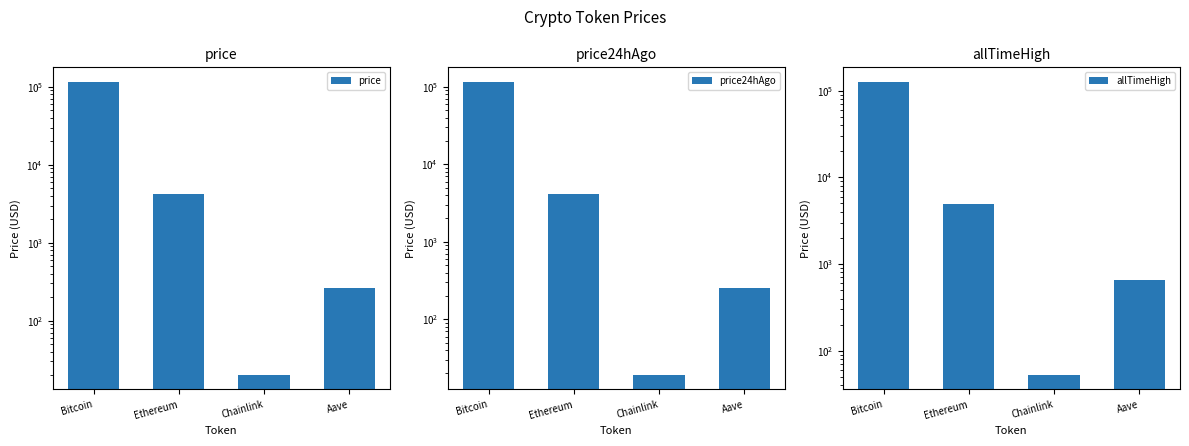

The price series shows 115716.0 at Bitcoin. True or false?

True